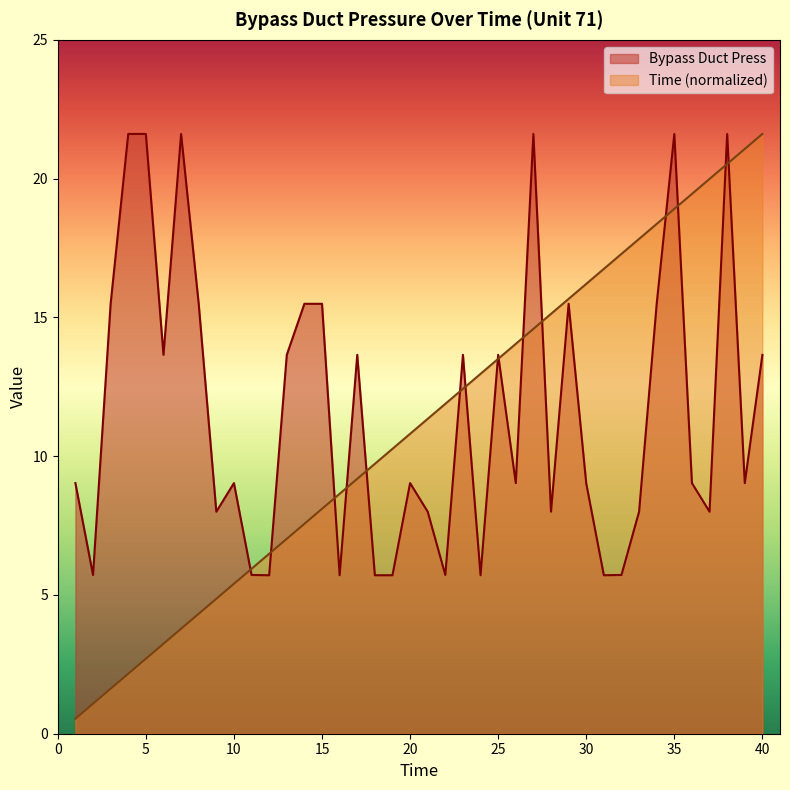

The value of Time at 37 is 20.0. True or false?

True